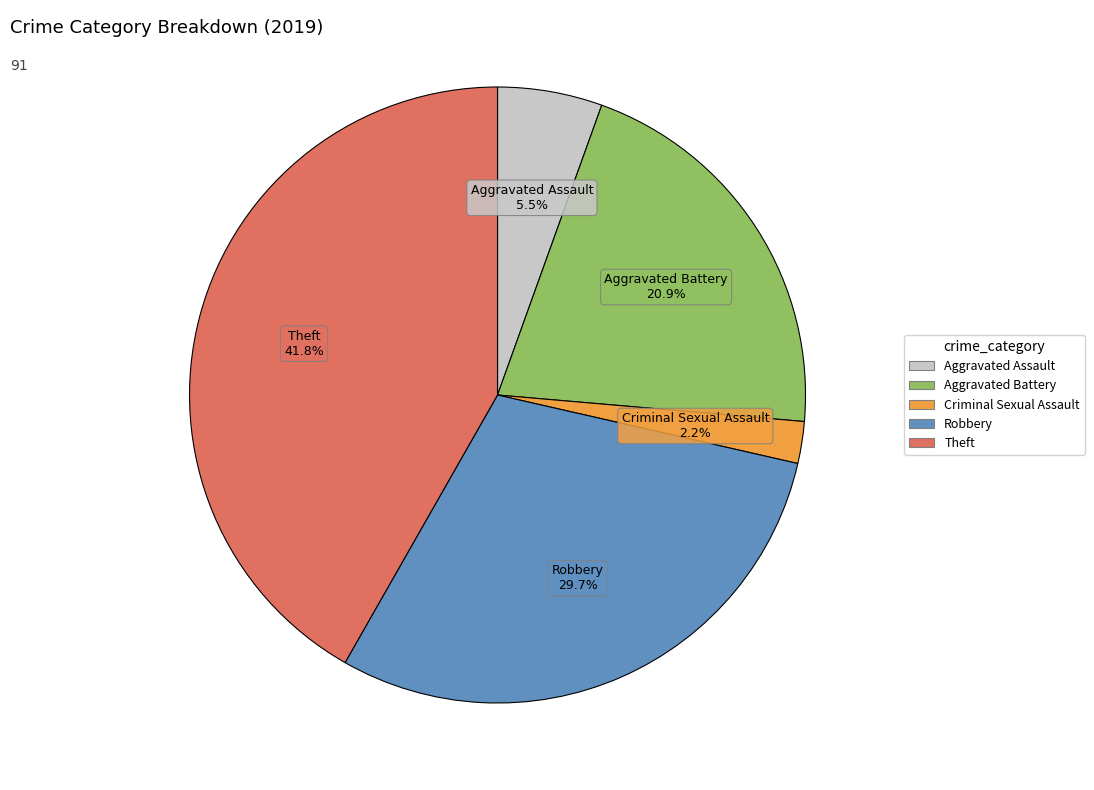

Is there any slice that represents more than half of the pie?

No